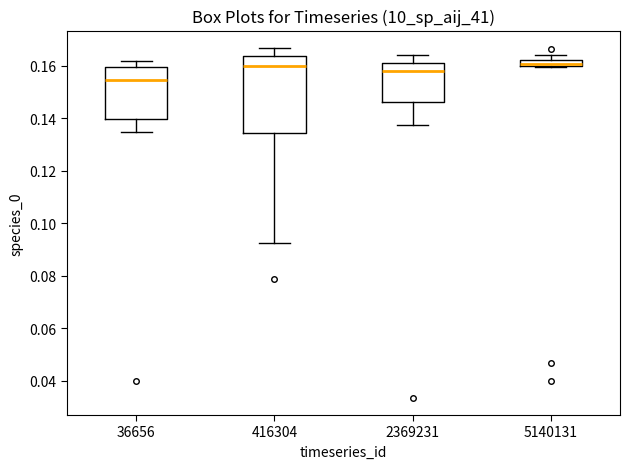

Which box's median line is the lowest?

36656